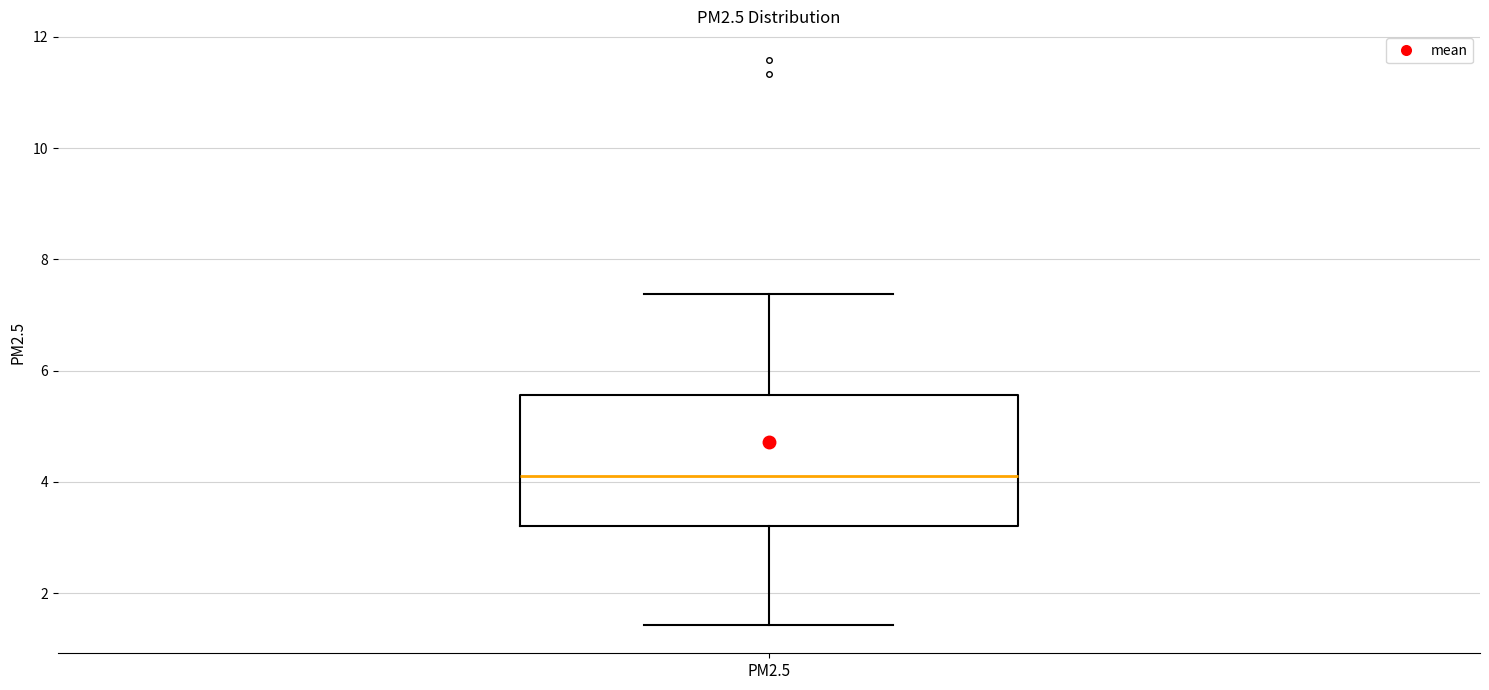

Transcribe this box plot: give where the median line is, the range the box spans, and where the two whiskers end, as read against the y-axis. The values are not printed on the chart, so give them approximately, as read against the axis.

median 4.2, box 3.2 to 5.6, whiskers 1.4 to 7.4